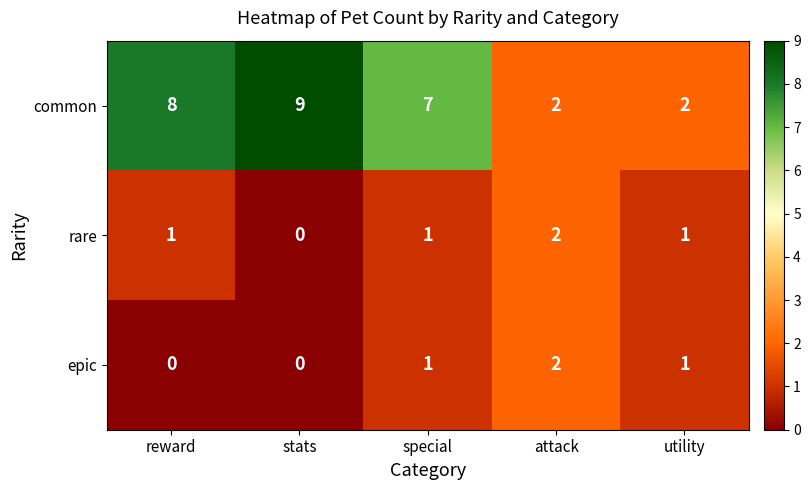

Where is common nearest to the value 5?

special